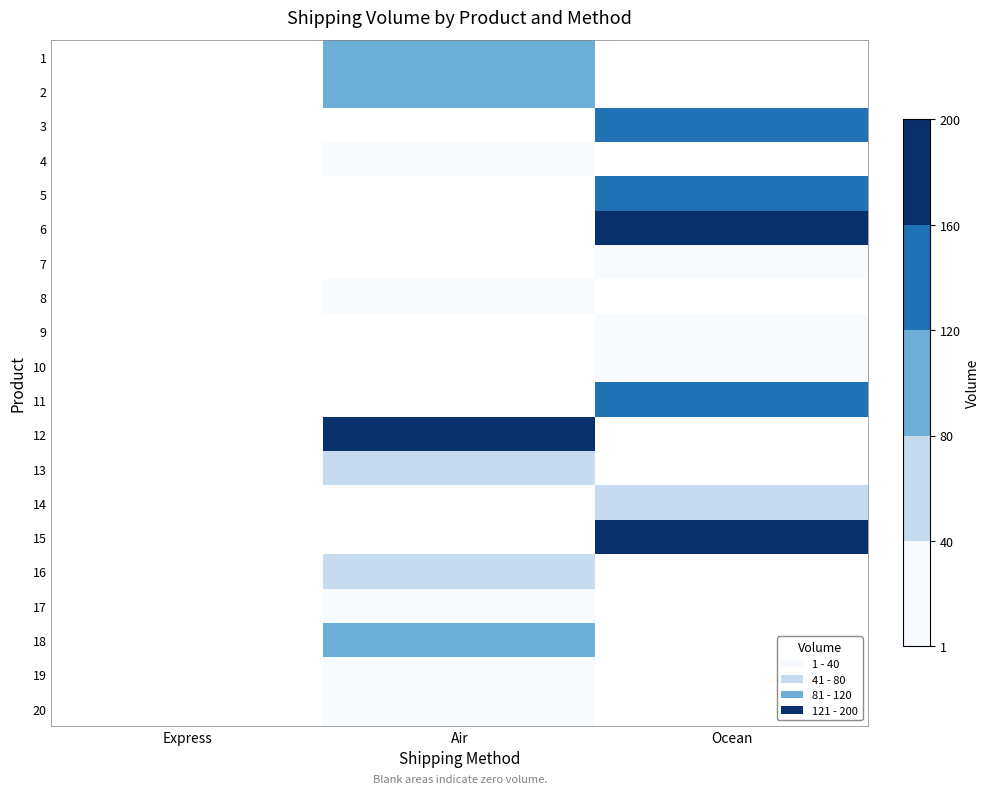

Rank the series by their maximum value, from lowest to highest.

20, 7, 9, 4, 8, 17, 19, 10, 13, 16, 14, 1, 2, 18, 5, 11, 3, 6, 15, 12